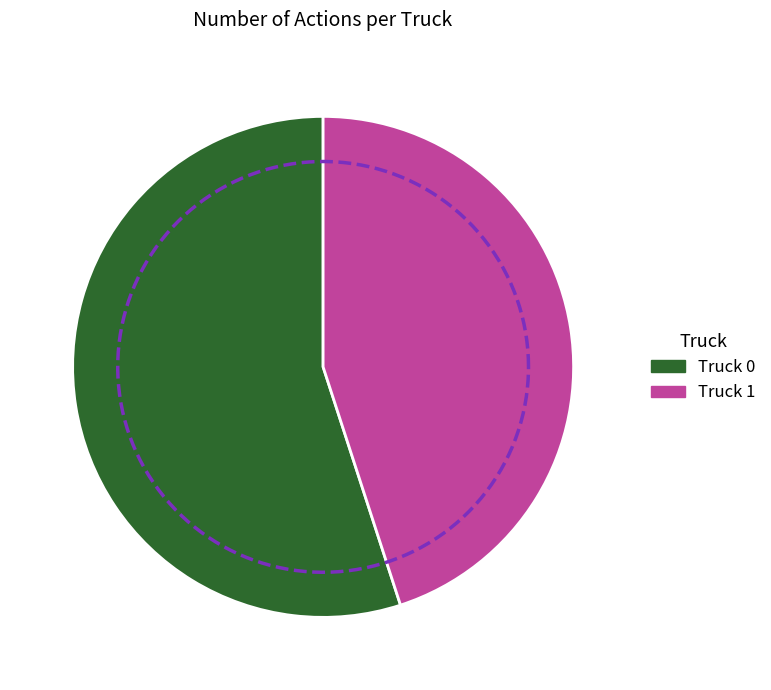

To the nearest percent, what is the difference between the largest and smallest slice percentages?

10%